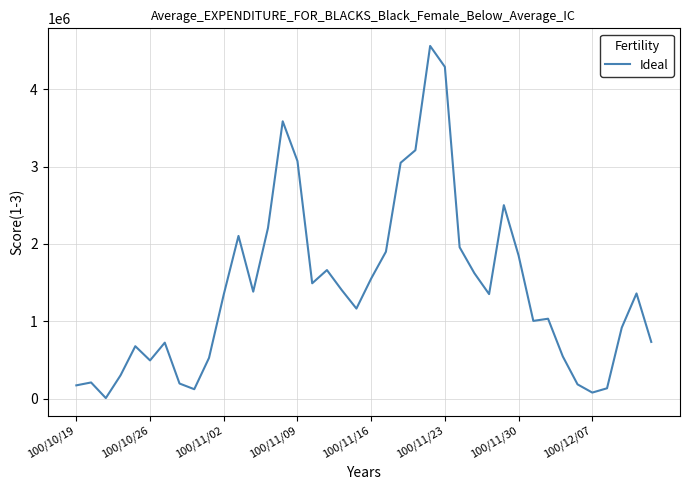

What is the maximum value shown in the chart?

4561420